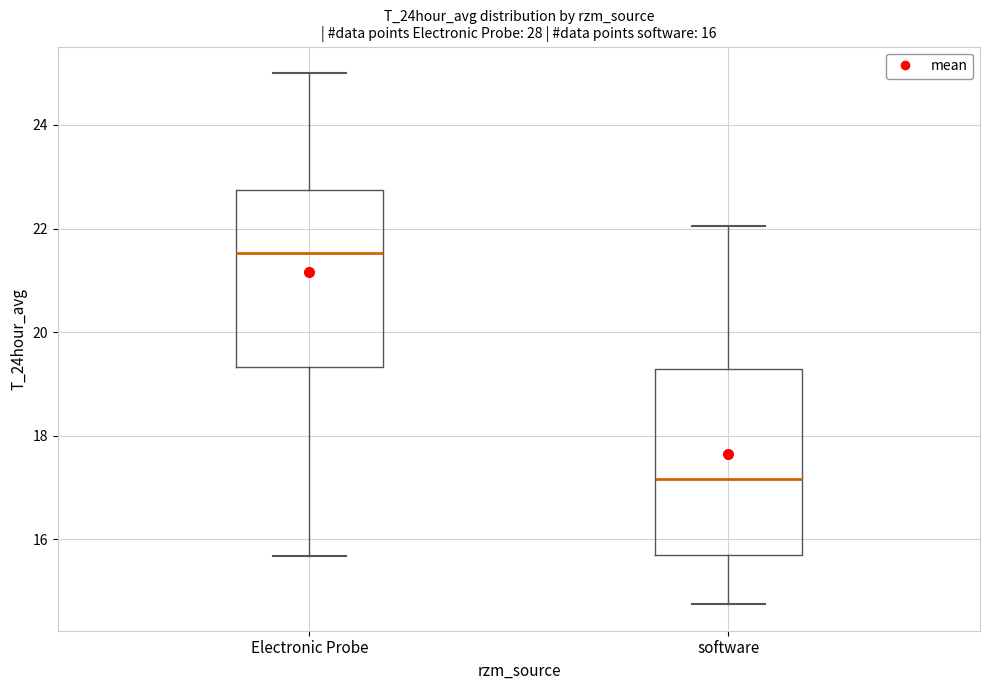

Which box has the highest median line?

Electronic Probe